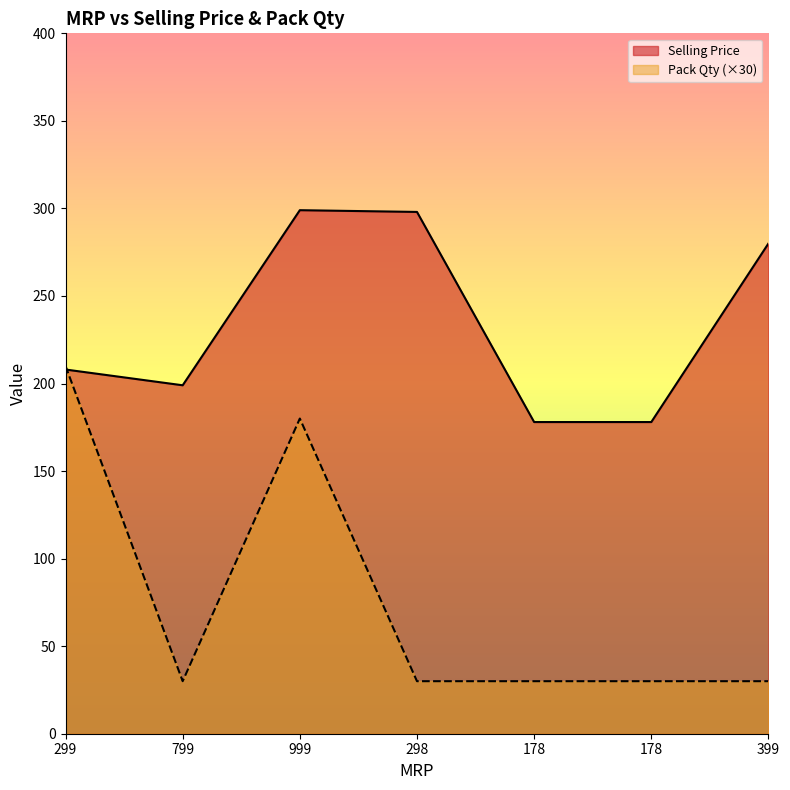

How many values in the Pack Qty series exceed 30?

2